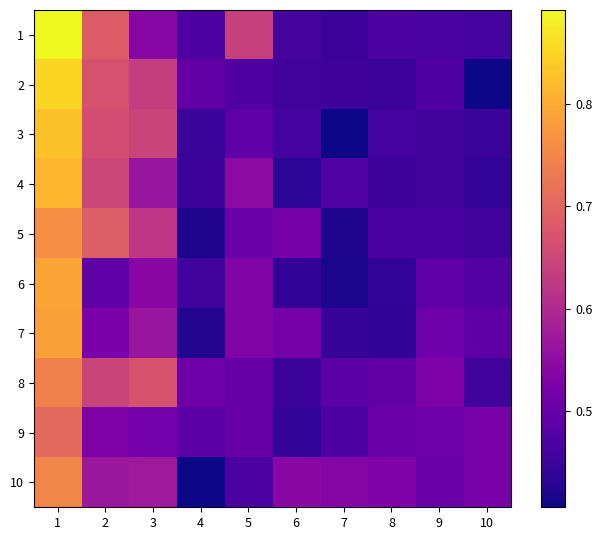

Reading left to right, list all the values displayed in this chart.

1: 1=0.9	2=0.7	3=0.5	4=0.5	5=0.6	6=0.5	7=0.4	8=0.5	9=0.5	10=0.5
2: 1=0.9	2=0.7	3=0.6	4=0.5	5=0.5	6=0.5	7=0.5	8=0.4	9=0.5	10=0.4
3: 1=0.8	2=0.7	3=0.6	4=0.4	5=0.5	6=0.5	7=0.4	8=0.5	9=0.5	10=0.4
4: 1=0.8	2=0.7	3=0.6	4=0.4	5=0.5	6=0.4	7=0.5	8=0.4	9=0.5	10=0.4
5: 1=0.8	2=0.7	3=0.6	4=0.4	5=0.5	6=0.5	7=0.4	8=0.5	9=0.5	10=0.5
6: 1=0.8	2=0.5	3=0.5	4=0.5	5=0.5	6=0.4	7=0.4	8=0.4	9=0.5	10=0.5
7: 1=0.8	2=0.5	3=0.6	4=0.4	5=0.5	6=0.5	7=0.4	8=0.4	9=0.5	10=0.5
8: 1=0.7	2=0.6	3=0.7	4=0.5	5=0.5	6=0.4	7=0.5	8=0.5	9=0.5	10=0.5
9: 1=0.7	2=0.5	3=0.5	4=0.5	5=0.5	6=0.4	7=0.5	8=0.5	9=0.5	10=0.5
10: 1=0.7	2=0.6	3=0.6	4=0.4	5=0.5	6=0.5	7=0.5	8=0.5	9=0.5	10=0.5